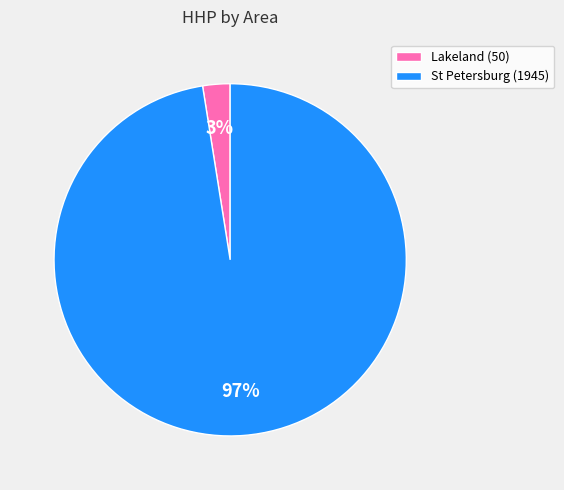

To the nearest percent, what portion does Lakeland (50) represent?

3%